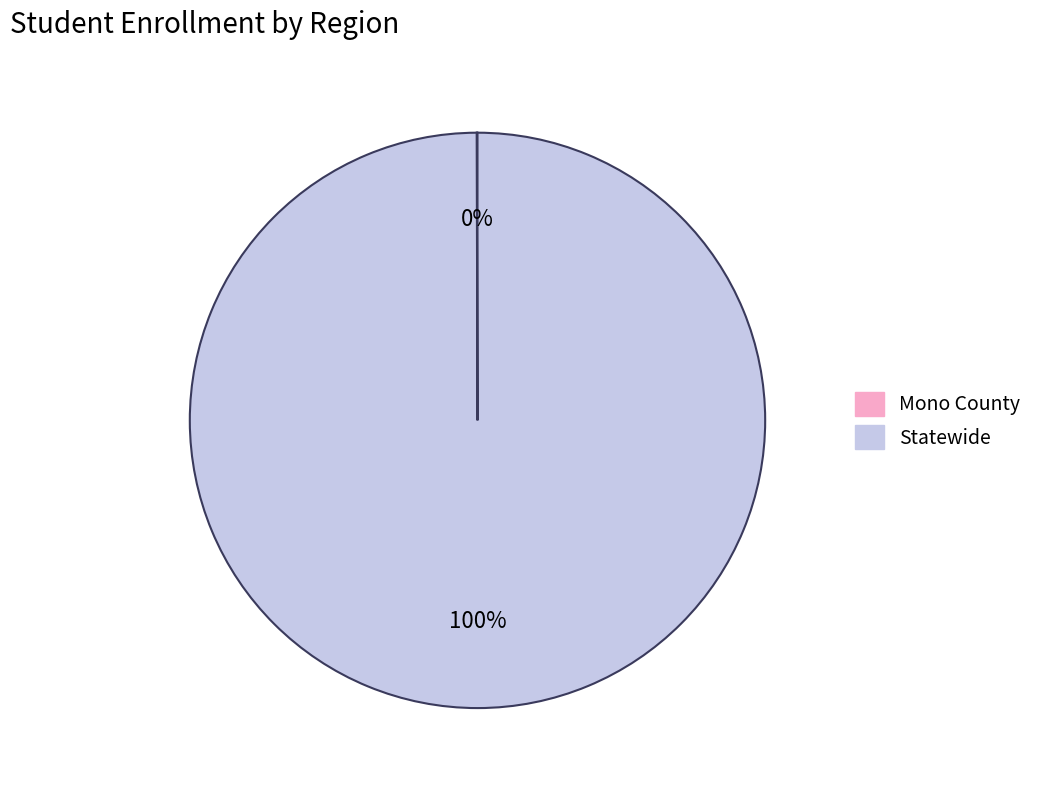

To the nearest percent, what is the difference between the largest and smallest slice percentages?

100%